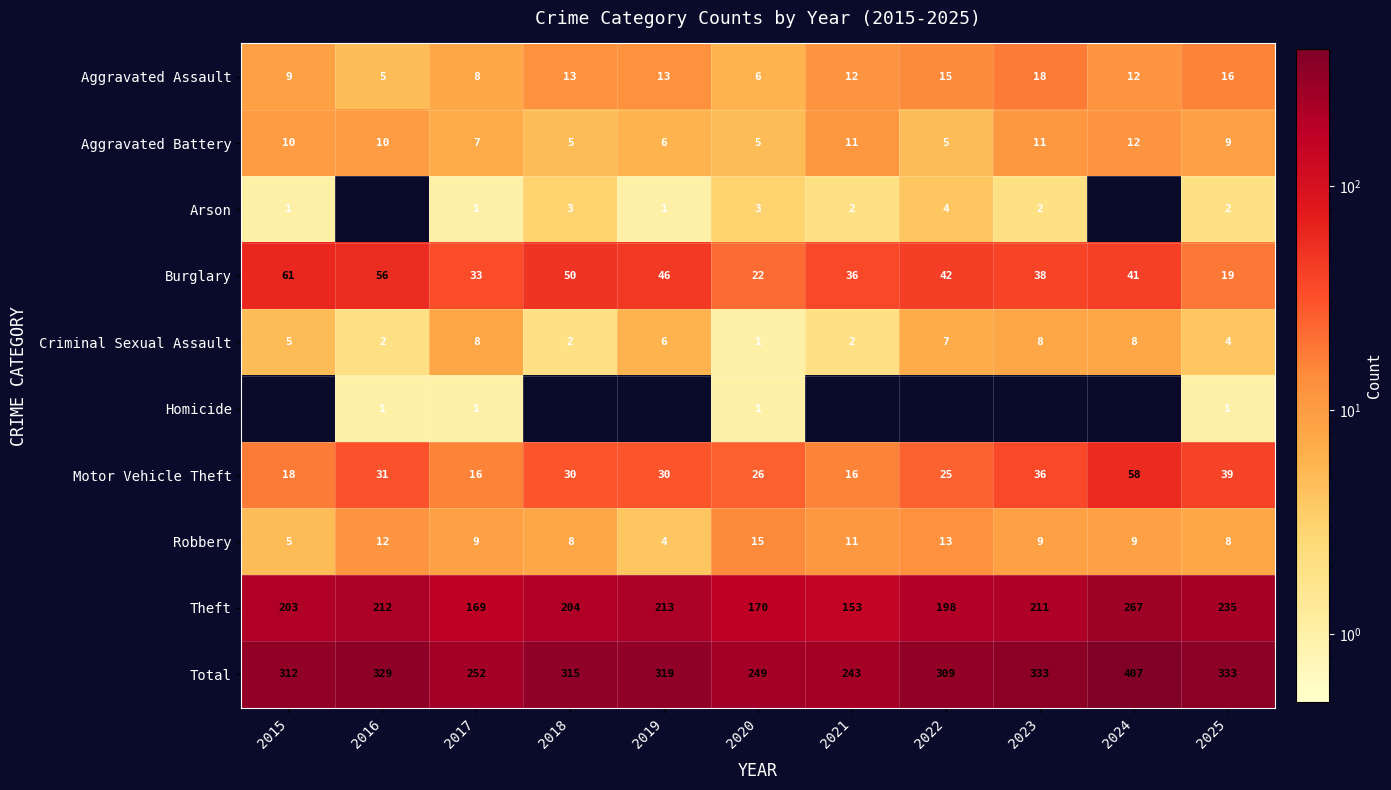

How many categories are shown in the chart?

11